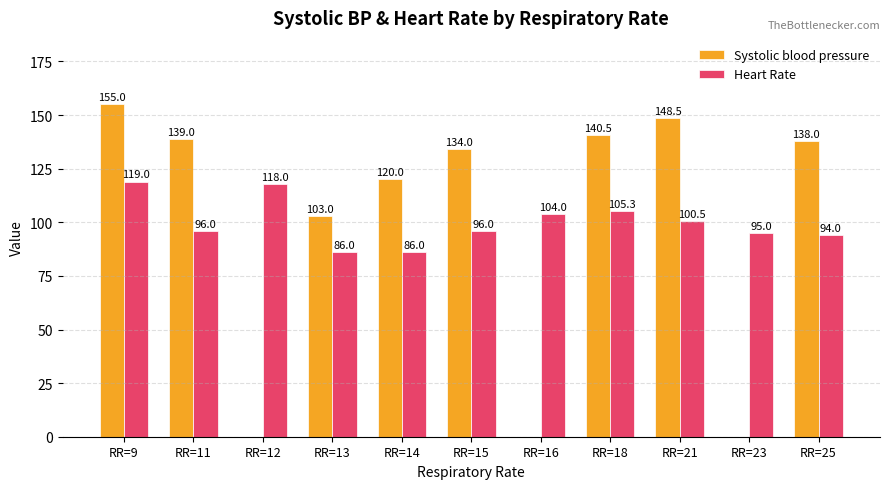

How many groups of bars are there?

11